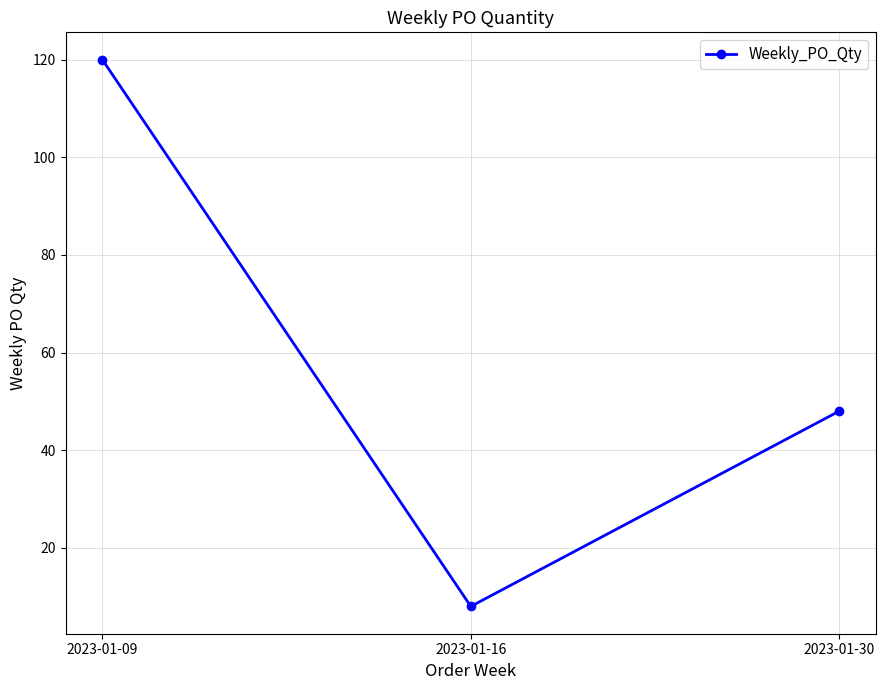

Is it true that the value at 2023-01-09 is 120?

True